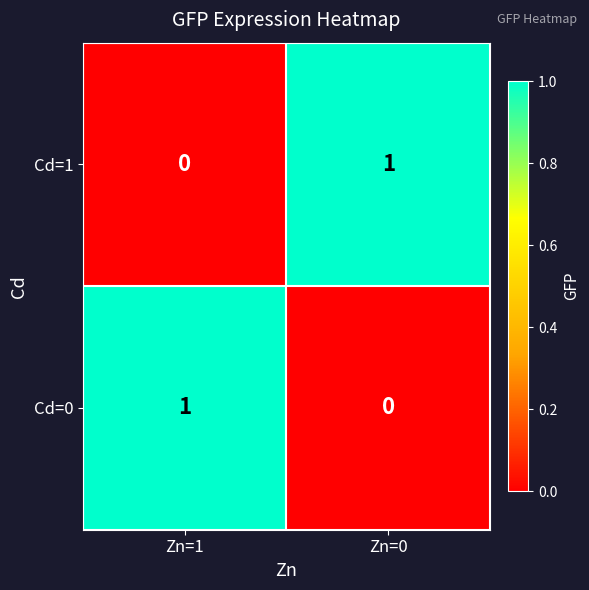

Where is Cd=1 nearest to the value 0?

Zn=1